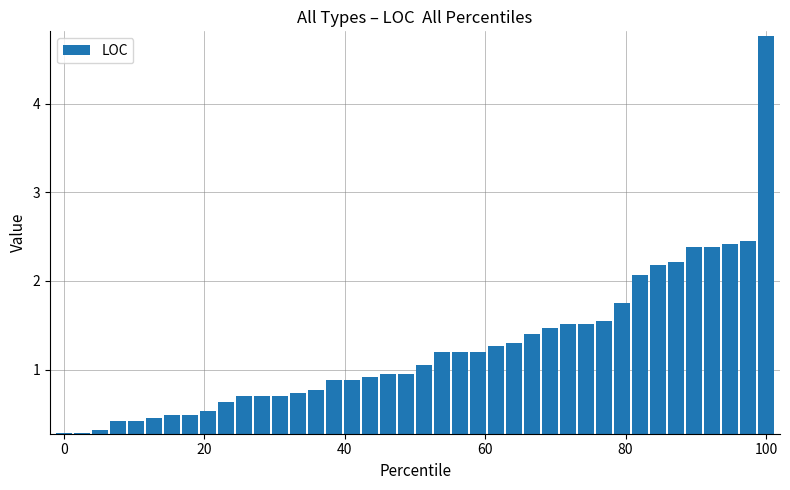

How many data points does each series have?

40